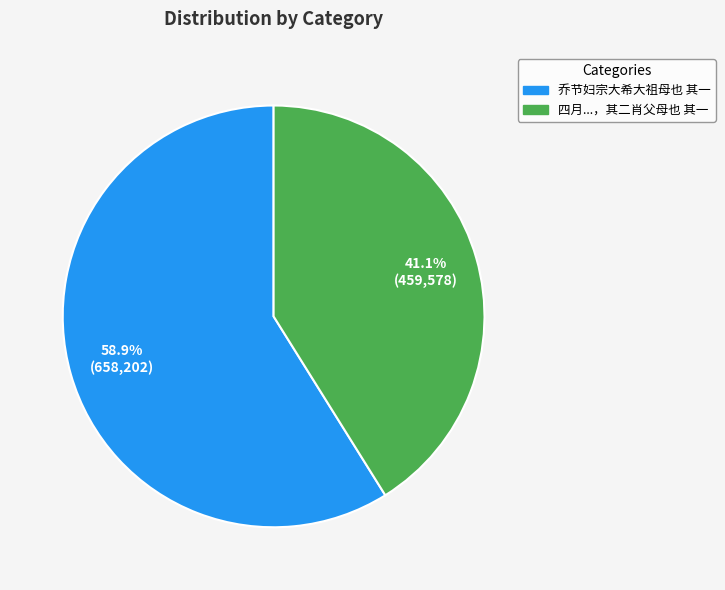

Does 乔节妇宗大希大祖母也 其一 represent more than half of the total?

Yes